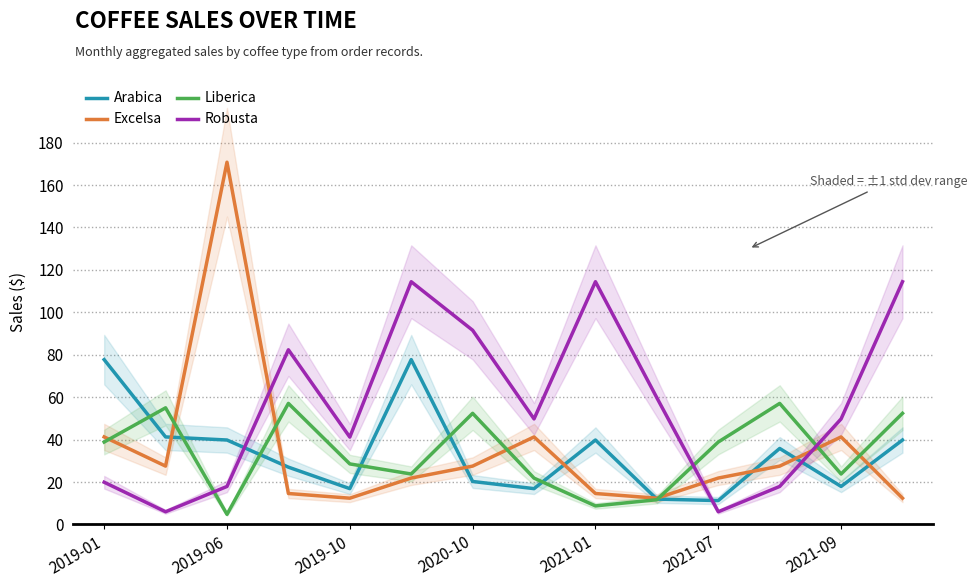

Which series has the largest total across all categories?

Robusta